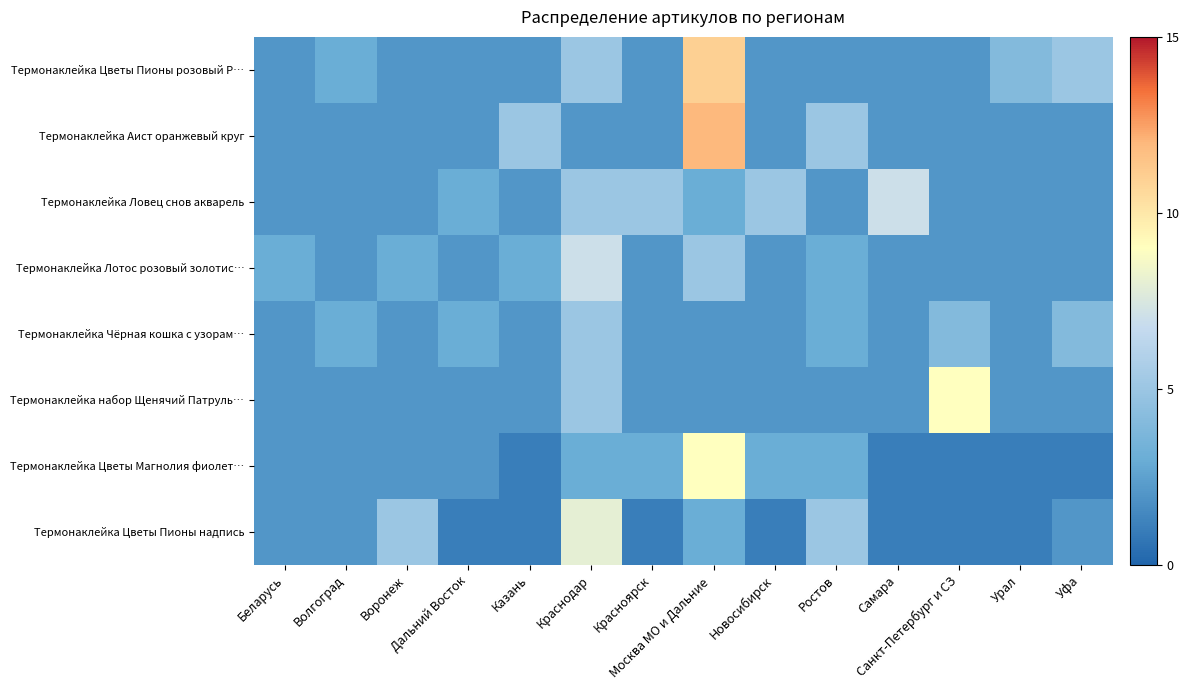

What is the difference between the highest and lowest values at Беларусь?

1